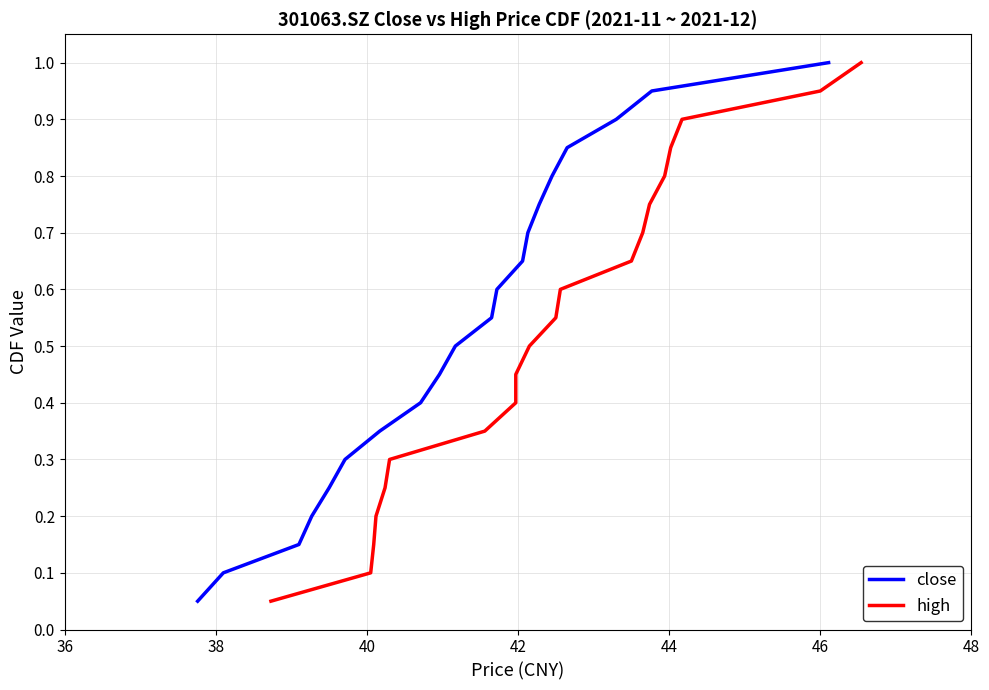

True or false: high and close intersect in this chart.

False